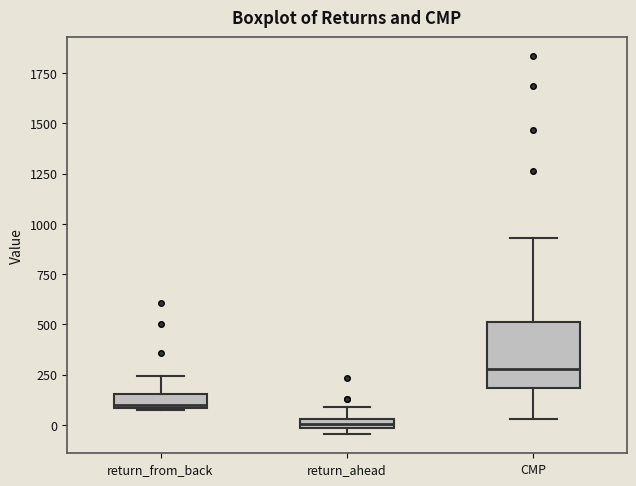

Where does the upper whisker of the box for return_ahead end on the y-axis? The values are not printed on the chart, so give them approximately, as read against the axis.

100